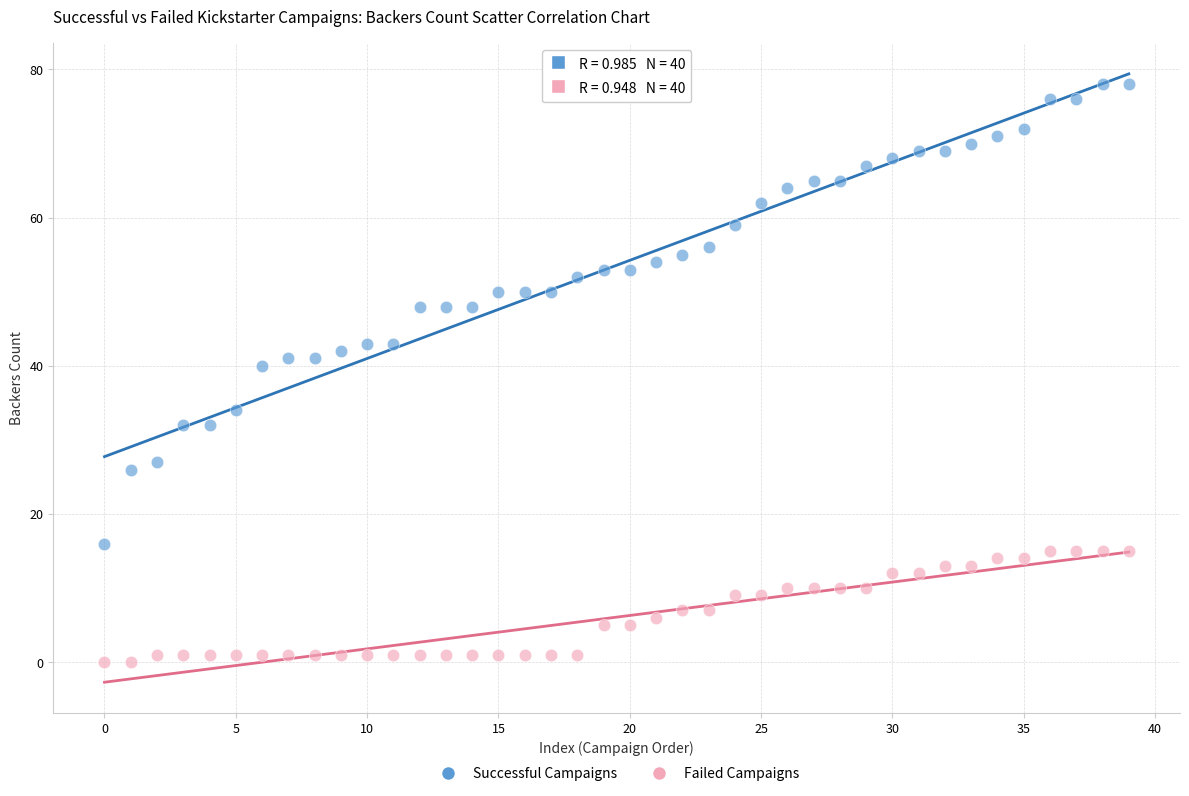

What are all the series names shown in the legend?

Successful Campaigns, Failed Campaigns